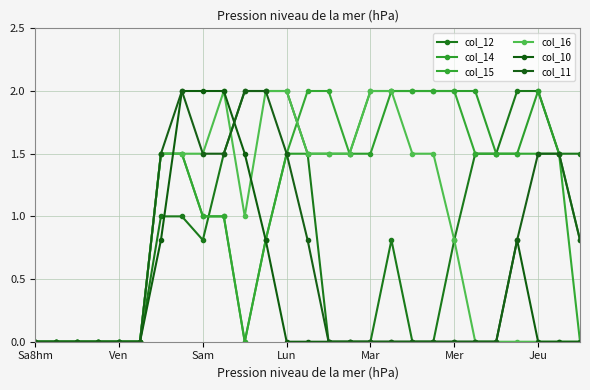

How many distinct data groups are displayed?

6